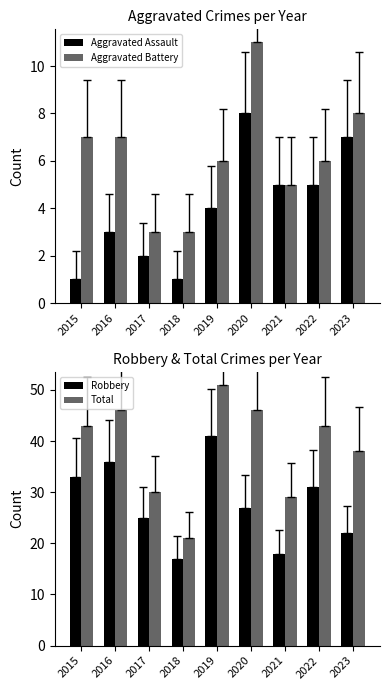

True or false: Robbery has a value of 27 at 2020.

True